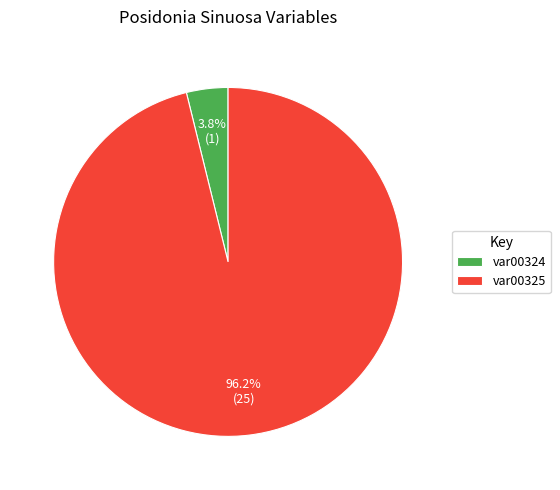

Is there any slice that represents more than half of the pie?

Yes